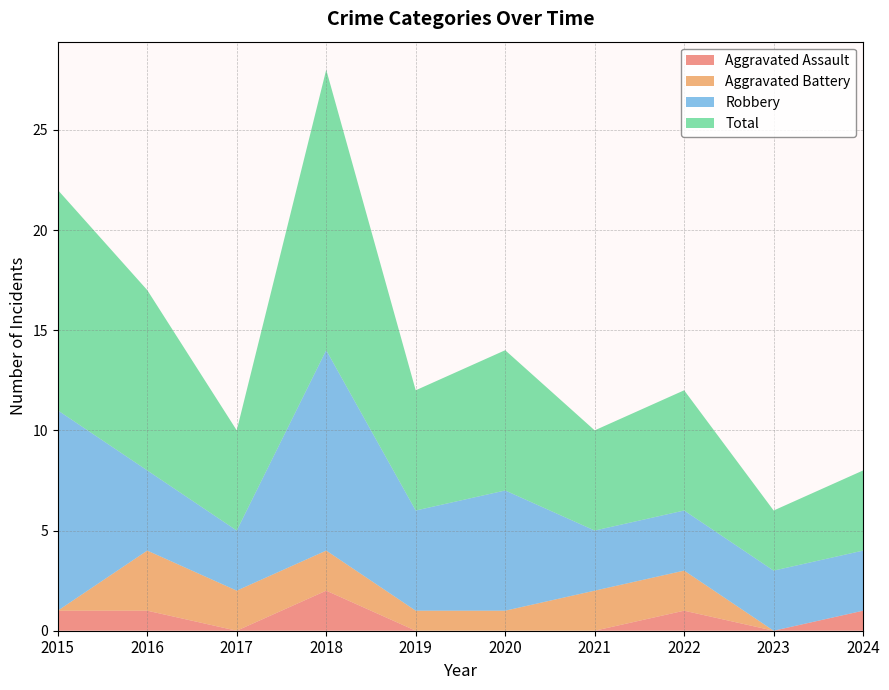

Reading left to right, extract all data points from this chart.

Aggravated Assault: 1	1	0	2	0	0	0	1	0	1
Aggravated Battery: 0	3	2	2	1	1	2	2	0	0
Robbery: 10	4	3	10	5	6	3	3	3	3
Total: 11	9	5	14	6	7	5	6	3	4